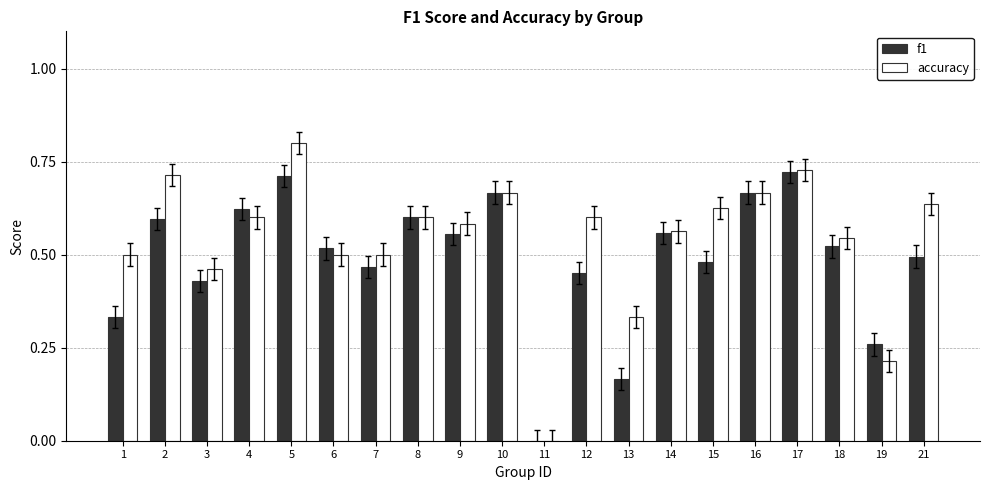

Which series changed the most between 2 and 19?

accuracy